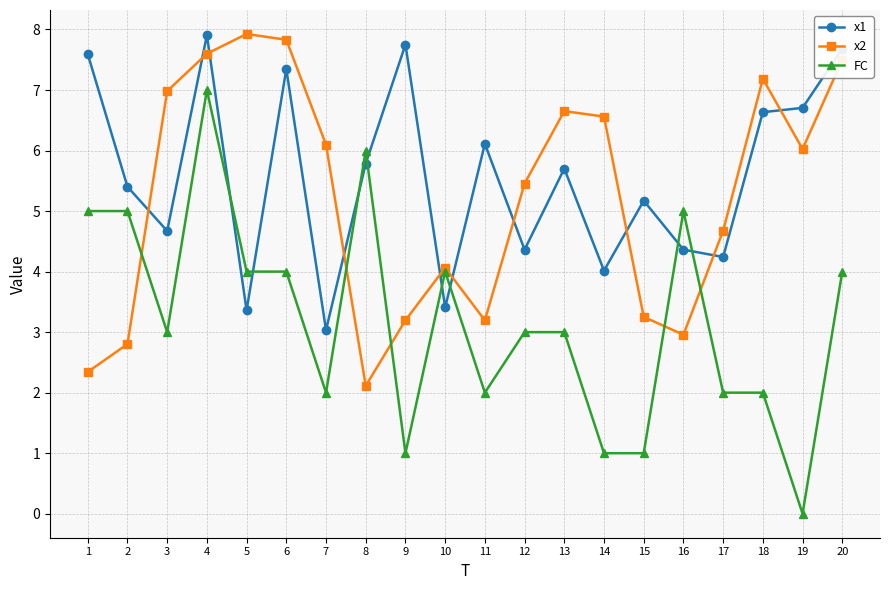

At which label does x2 reach its peak?

5